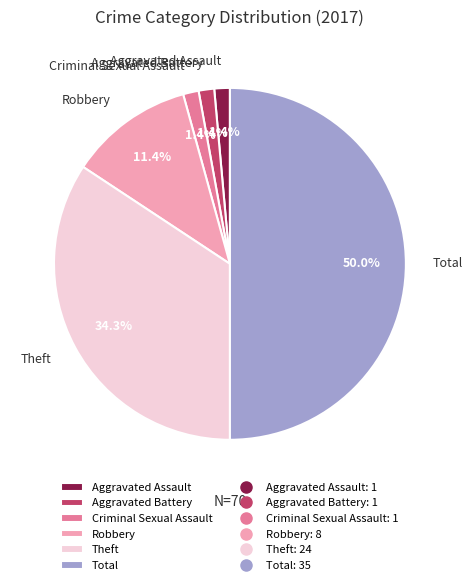

Does Aggravated Battery account for over 50% of the chart?

No